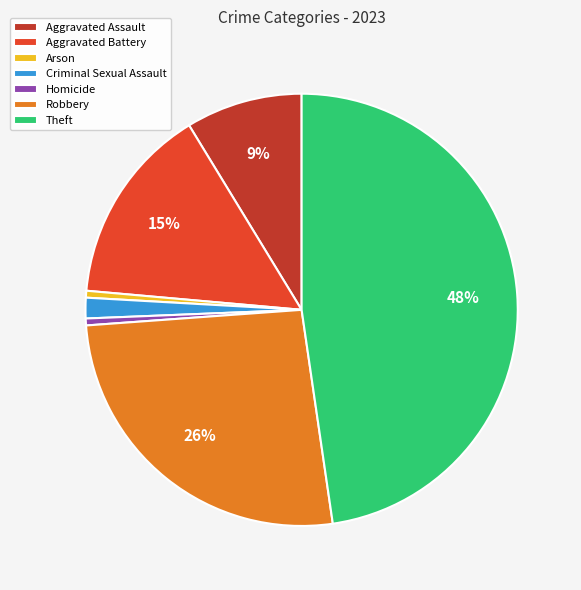

The Aggravated Battery slice represents 6% of the pie. True or false?

False